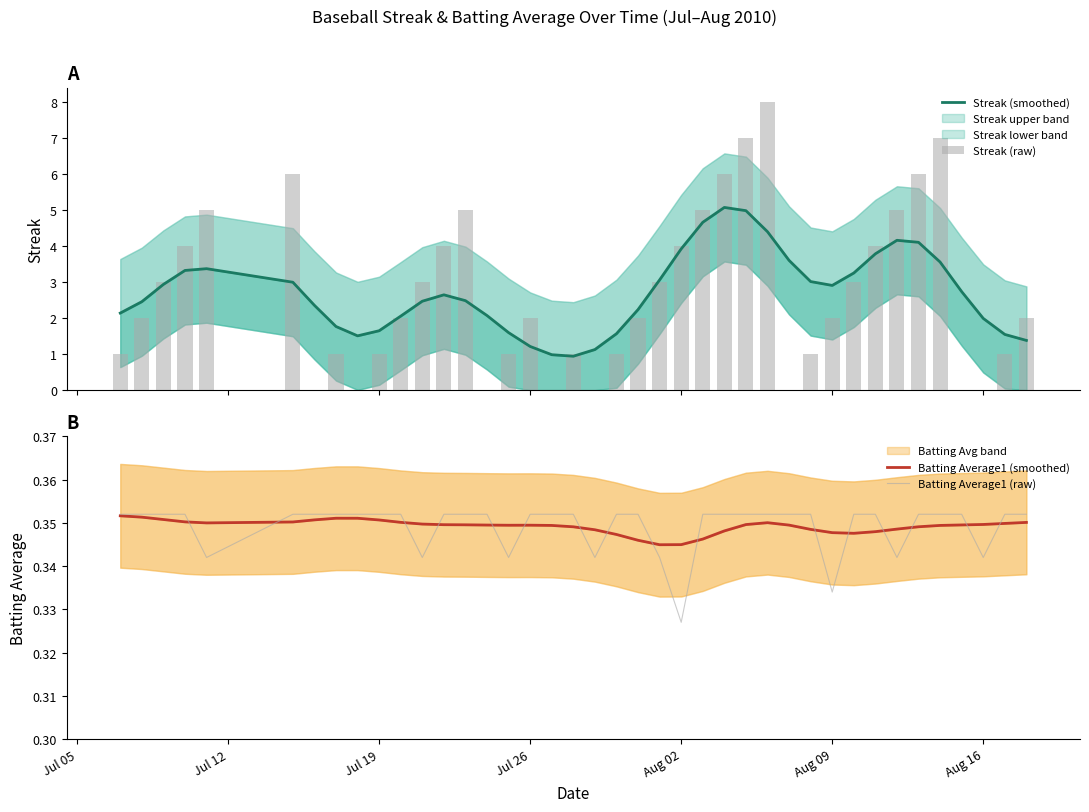

How many values in the Streak (raw) series exceed 2?

18